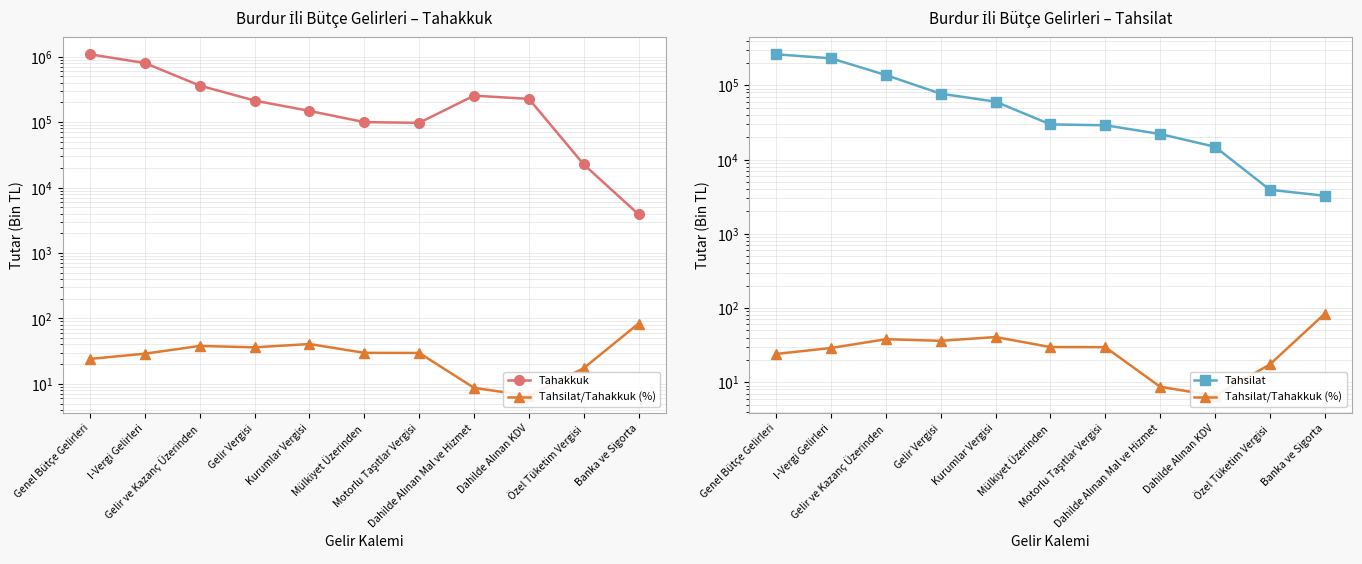

What is the sum of all Tahakkuk values?

3315828.0